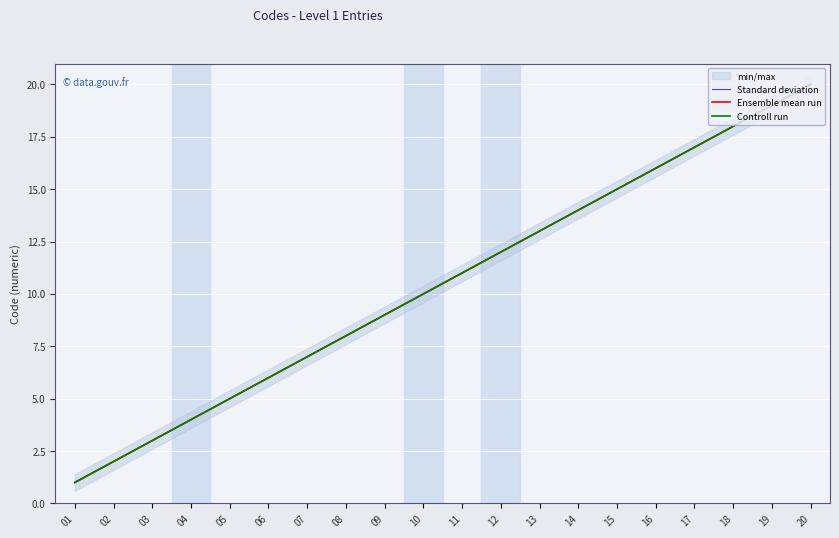

What is the total value across all series at 08?

24